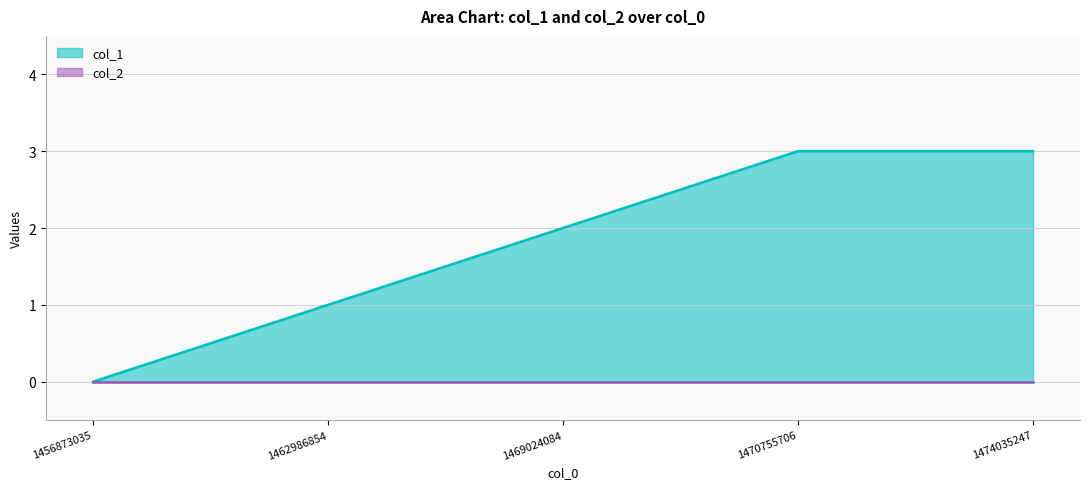

Between 1469024084 and 1470755706, which is larger?

1470755706